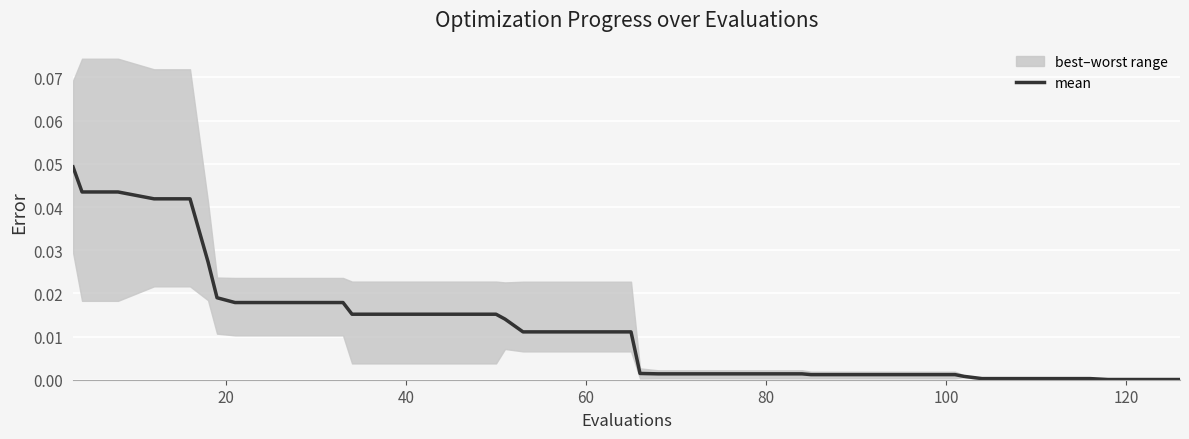

What is the sum of all values?

0.5